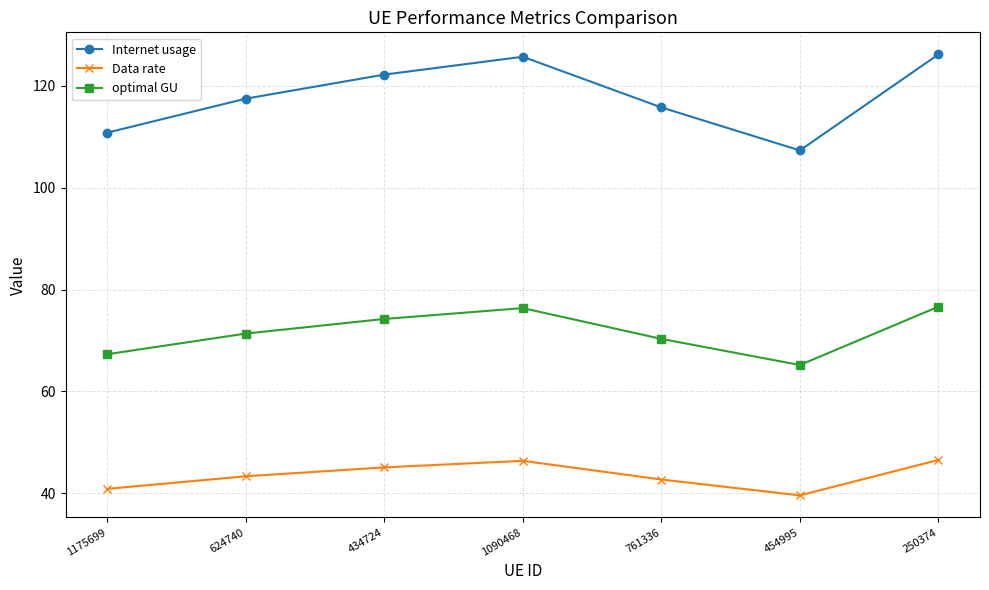

At how many categories does at least one series exceed 99?

7